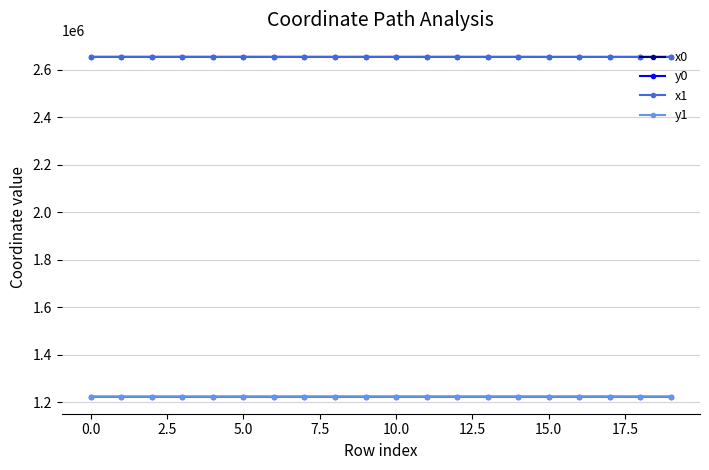

After their last crossing, which series has the higher values: y0 or y1?

y1